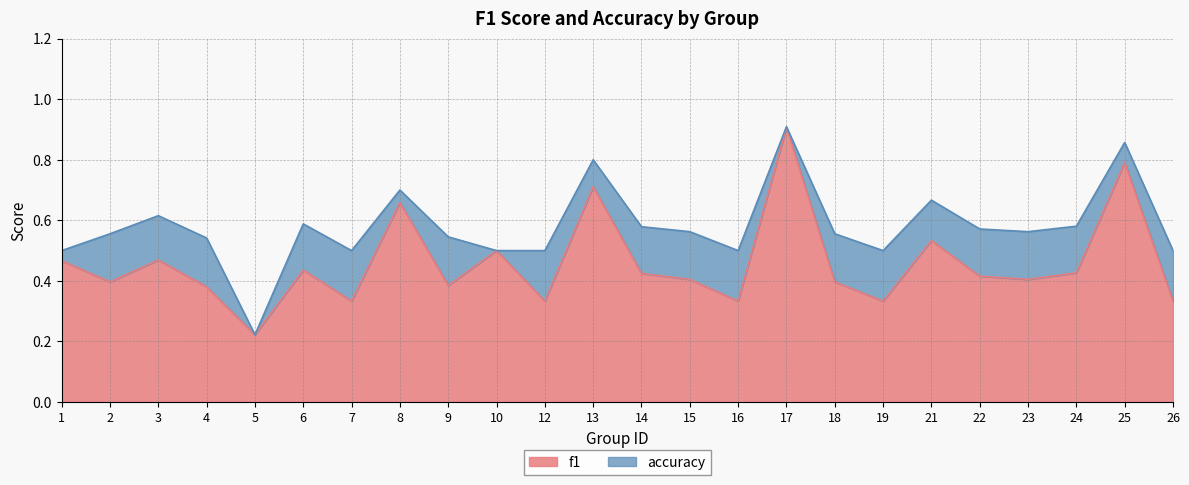

At which category does the chart reach its minimum across all series?

5